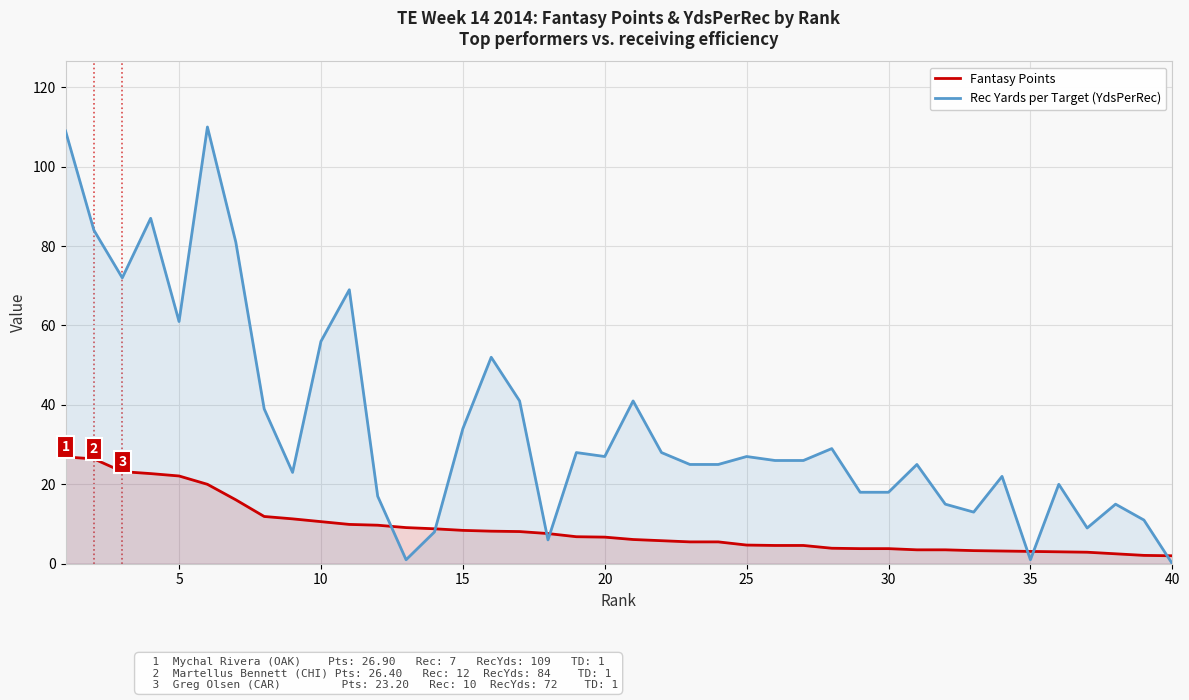

Reading right to left, transcribe all the data shown in this chart.

Fantasy Points: 2.0	2.1	2.5	2.9	3.0	3.1	3.2	3.3	3.5	3.5	3.8	3.8	3.9	4.6	4.6	4.7	5.5	5.5	5.8	6.1	6.7	6.8	7.6	8.1	8.2	8.4	8.8	9.1	9.7	9.9	10.6	11.3	11.9	16.1	20.0	22.1	22.7	23.2	26.4	26.9
Rec Yards per Target (YdsPerRec): 0.0	11.0	15.0	9.0	20.0	1.0	22.0	13.0	15.0	25.0	18.0	18.0	29.0	26.0	26.0	27.0	25.0	25.0	28.0	41.0	27.0	28.0	6.0	41.0	52.0	34.0	8.0	1.0	17.0	69.0	56.0	23.0	39.0	81.0	110.0	61.0	87.0	72.0	84.0	109.0